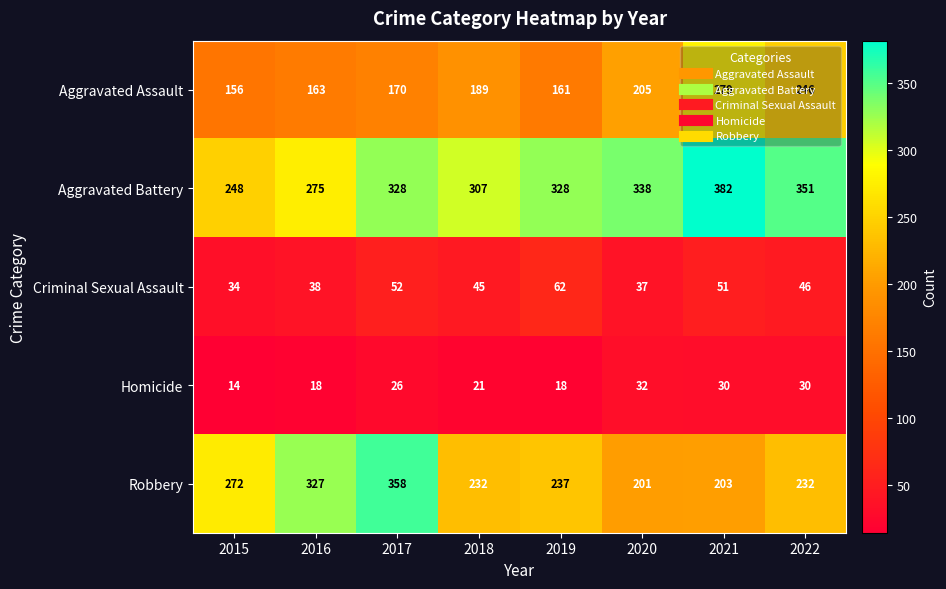

Which series changed the most between 2015 and 2016?

Robbery